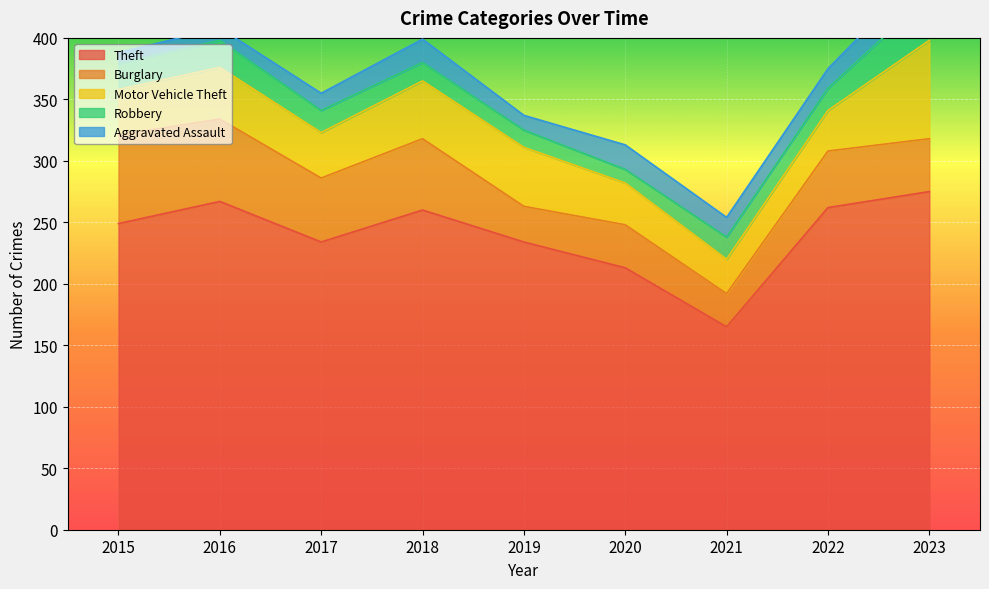

How many categories are shown in the chart?

9